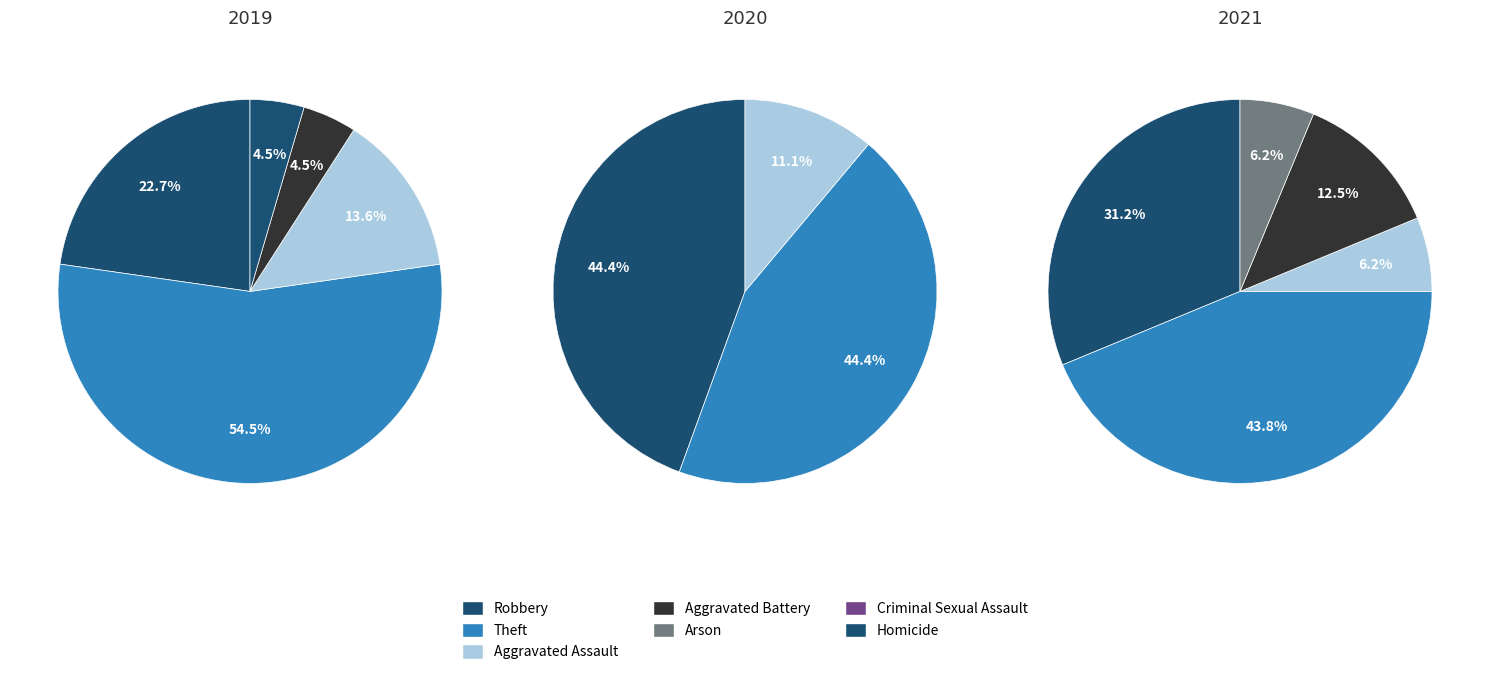

What is the change in value from Robbery to Homicide?

-3